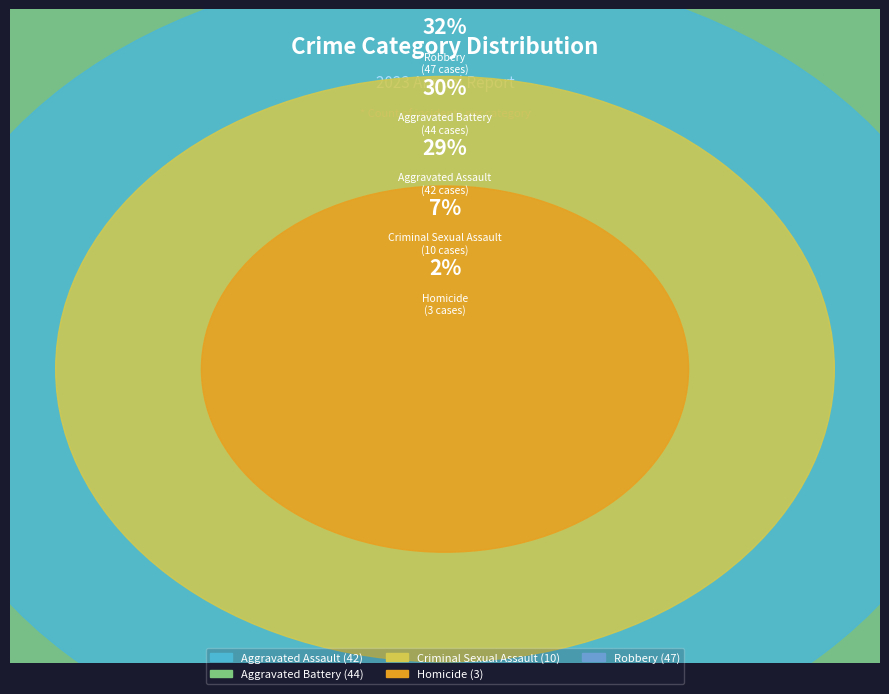

The Criminal Sexual Assault slice represents 7% of the pie. True or false?

True